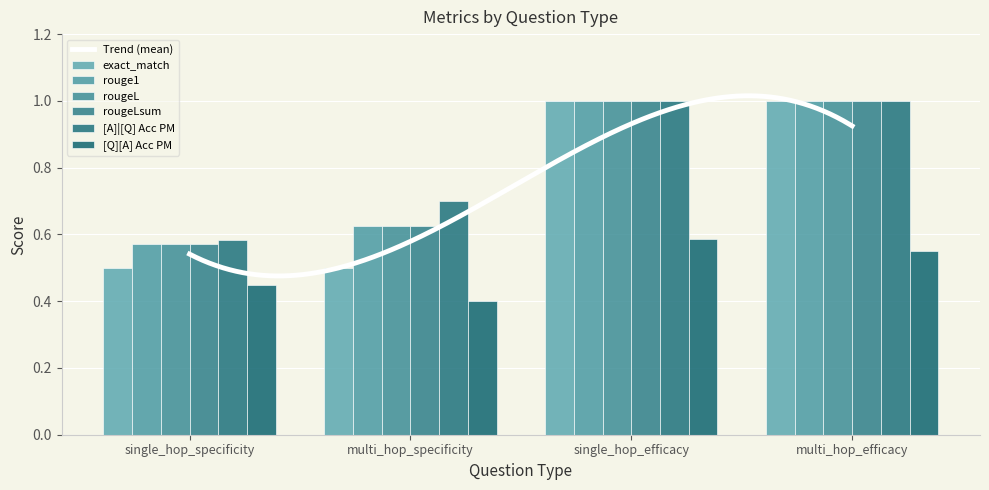

Which series has the widest spread of values?

exact_match